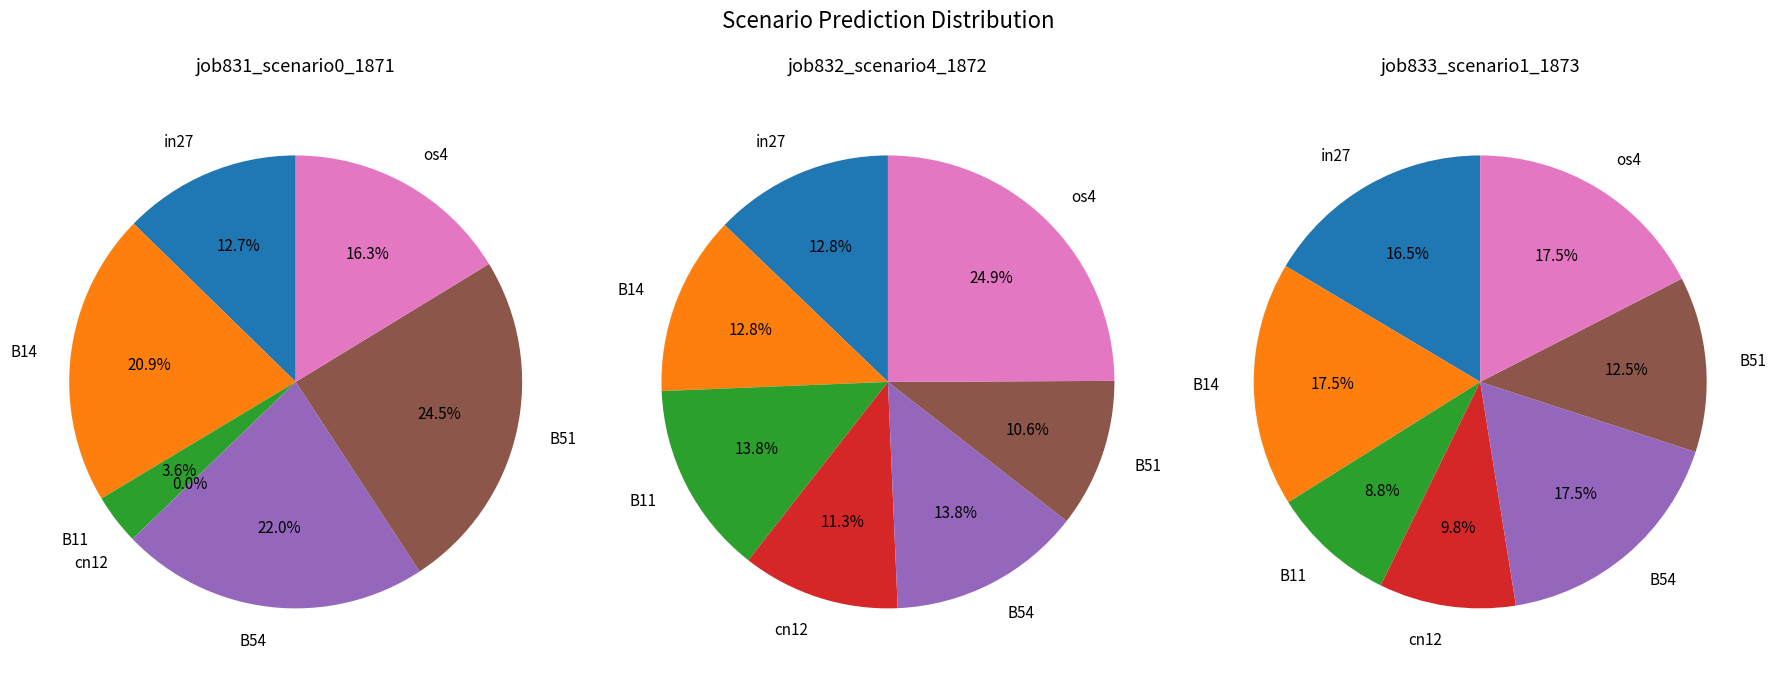

To the nearest percent, what is the difference between the largest and smallest slice percentages?

9%